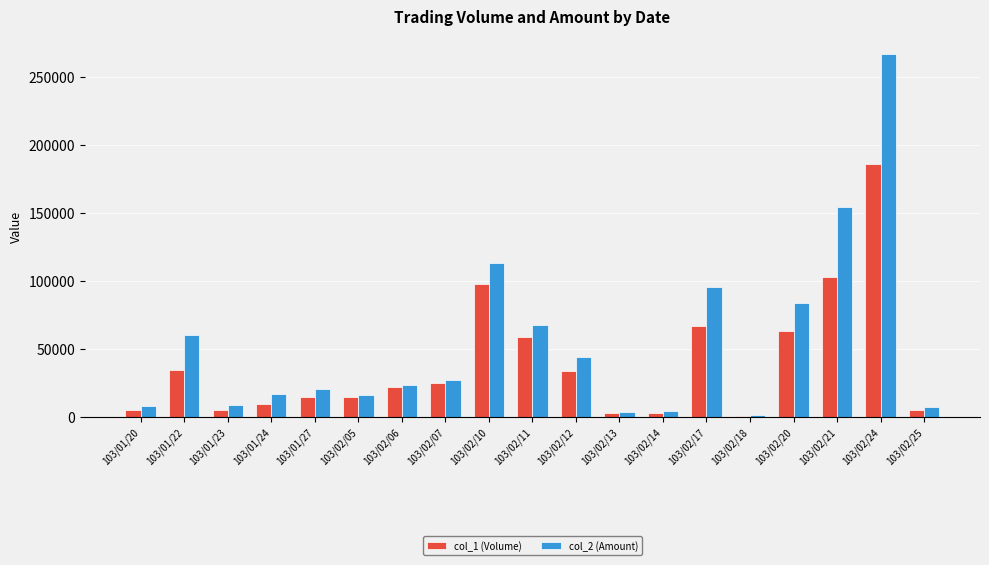

What is the average value of the col_1 (Volume) series?

39684